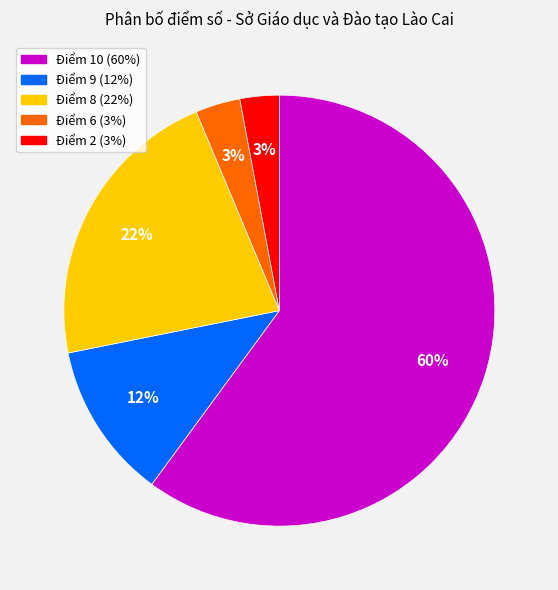

Which category has the biggest portion of the pie?

Điểm 10